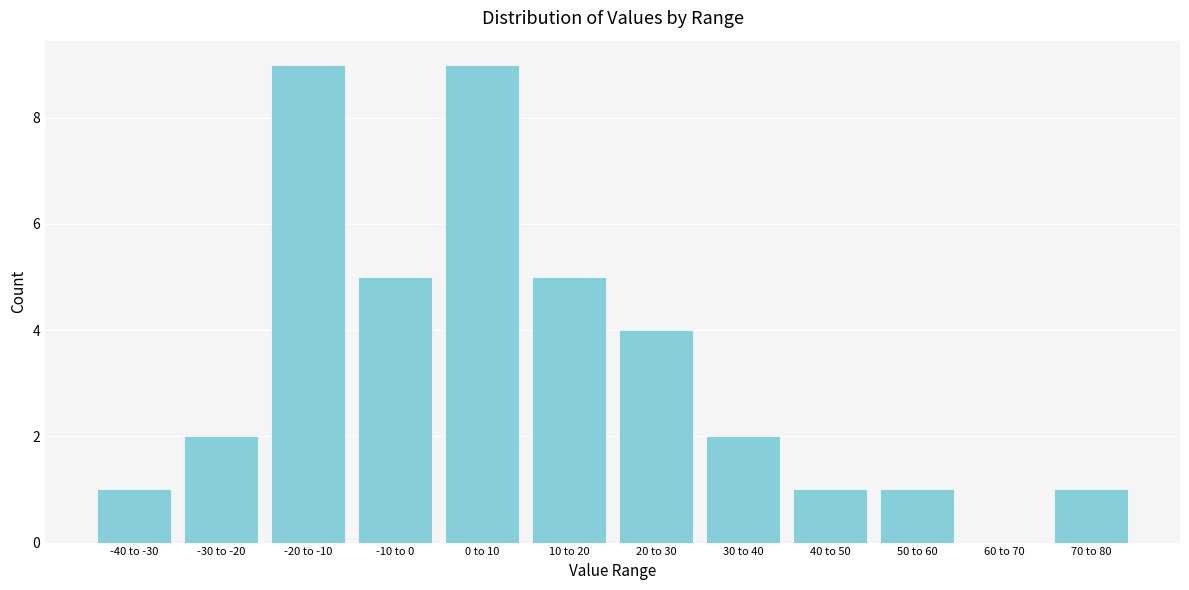

Reading left to right, transcribe all the data shown in this chart.

-40 to -30=1	-30 to -20=2	-20 to -10=9	-10 to 0=5	0 to 10=9	10 to 20=5	20 to 30=4	30 to 40=2	40 to 50=1	50 to 60=1	60 to 70=0	70 to 80=1